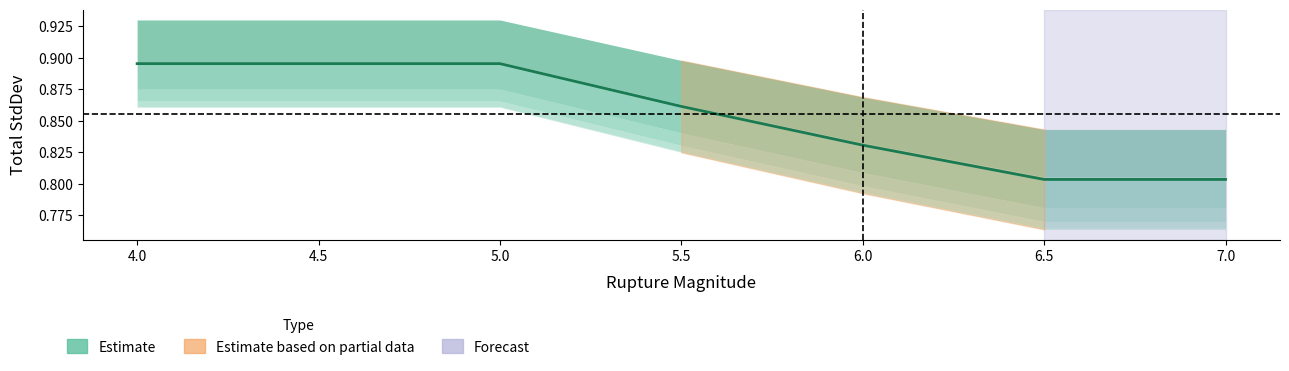

Is it true that the value at 6.5 is 0.8?

True